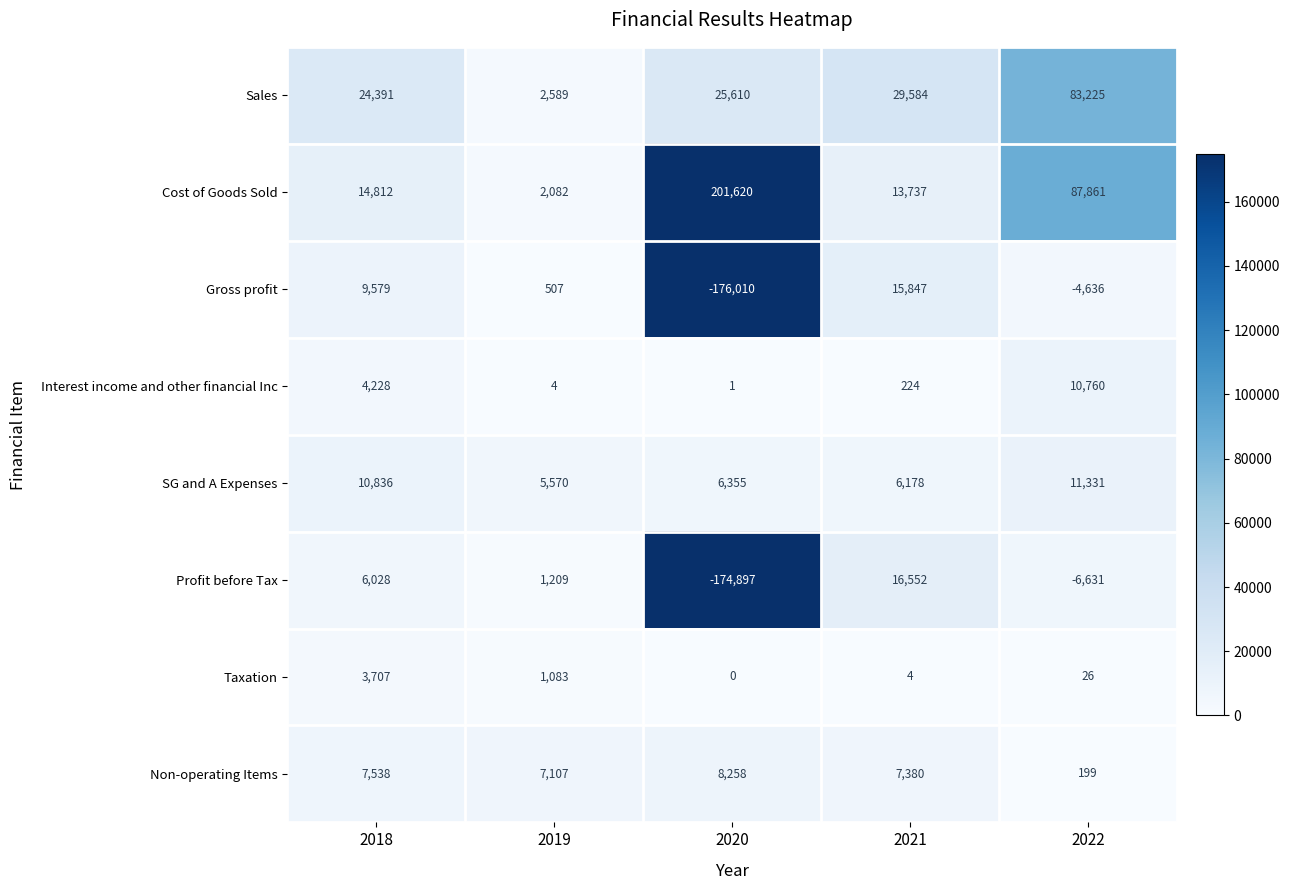

Between 2018 and 2022, which series saw the biggest shift?

Cost of Goods Sold